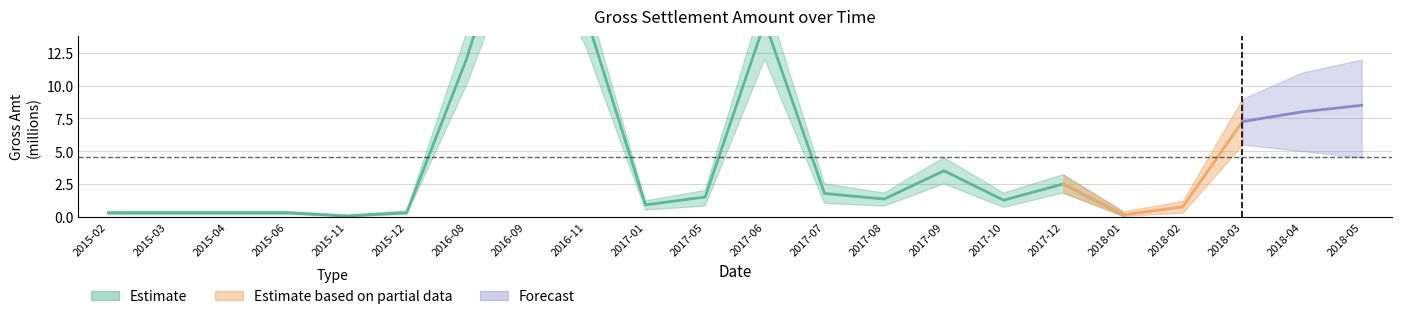

True or false: lower and upper cross at least once.

False